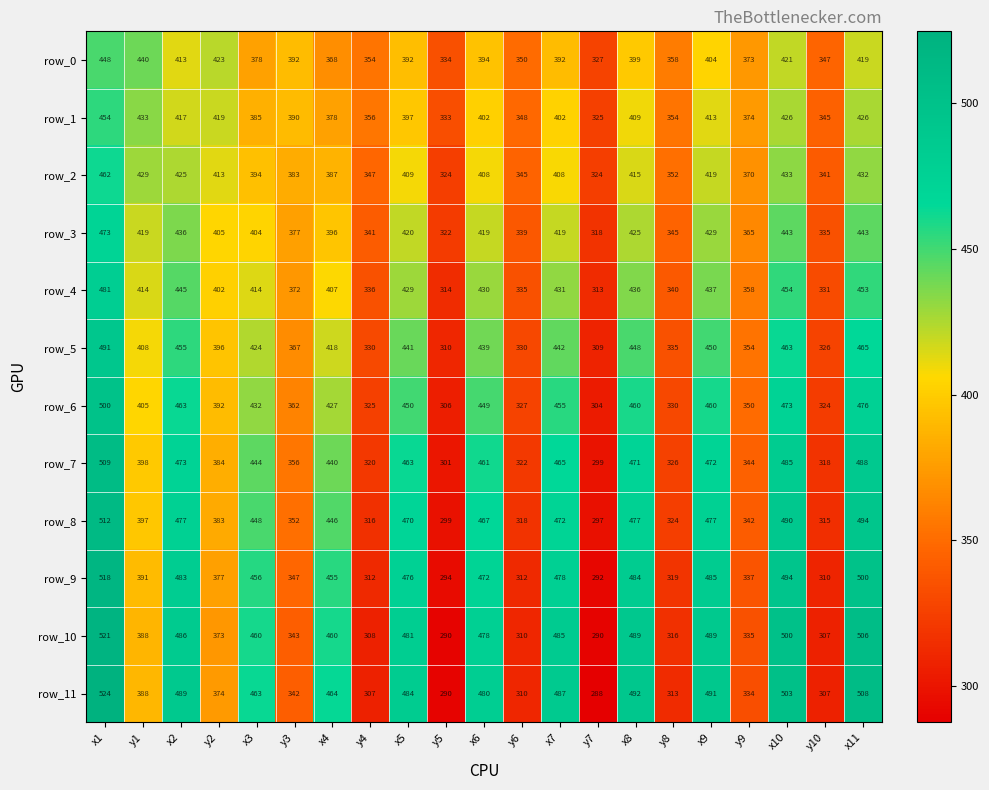

The row_5 series shows 157 at x5. True or false?

False